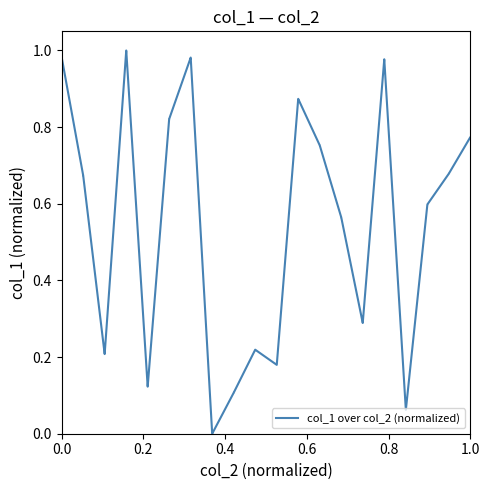

Reading left to right, extract all data points from this chart.

1.0	1.0	0.7	0.7	0.2	0.2	1.0	1.0	0.1	0.1	0.8	0.8	1.0	1.0	0.0	0.0	0.1	0.1	0.2	0.2	0.2	0.2	0.9	0.9	0.8	0.8	0.6	0.6	0.3	0.3	1.0	1.0	0.1	0.1	0.6	0.6	0.7	0.7	0.8	0.8